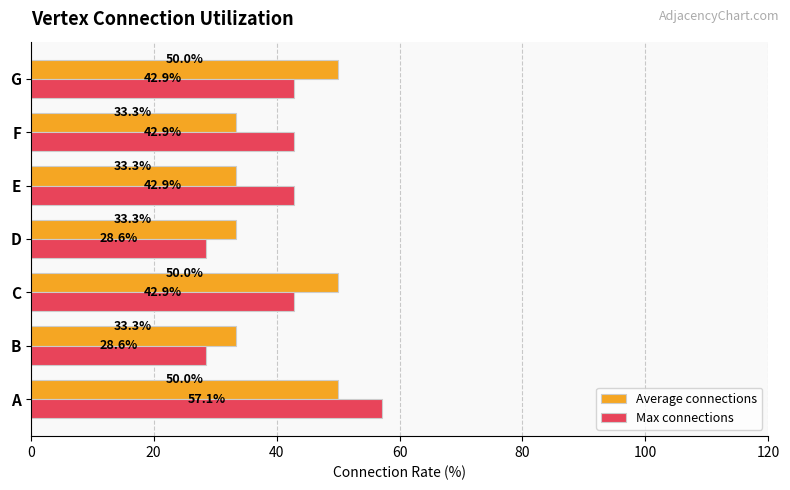

Which series changed the most between C and E?

Average connections